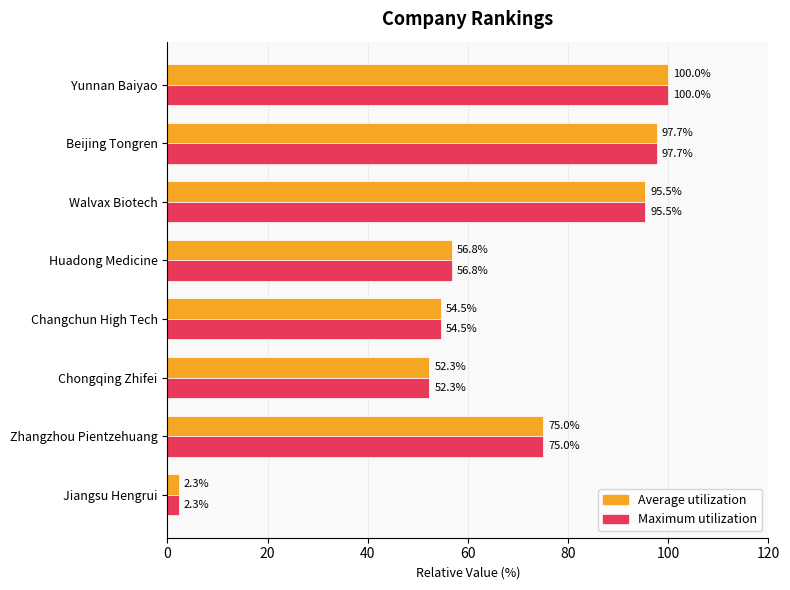

Rank the categories by Average utilization value from highest to lowest.

Yunnan Baiyao, Beijing Tongren, Walvax Biotech, Zhangzhou Pientzehuang, Huadong Medicine, Changchun High Tech, Chongqing Zhifei, Jiangsu Hengrui